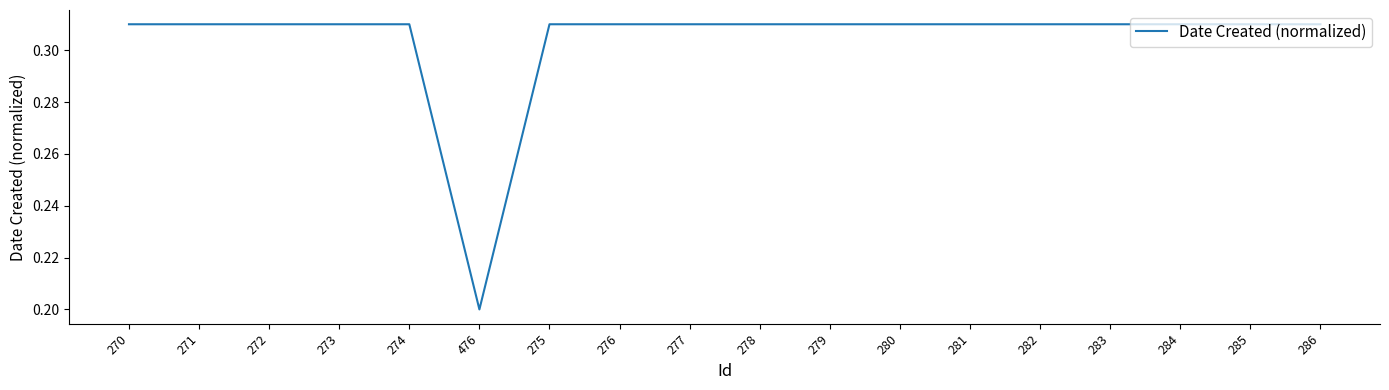

The value at 283 is 0.5. True or false?

False